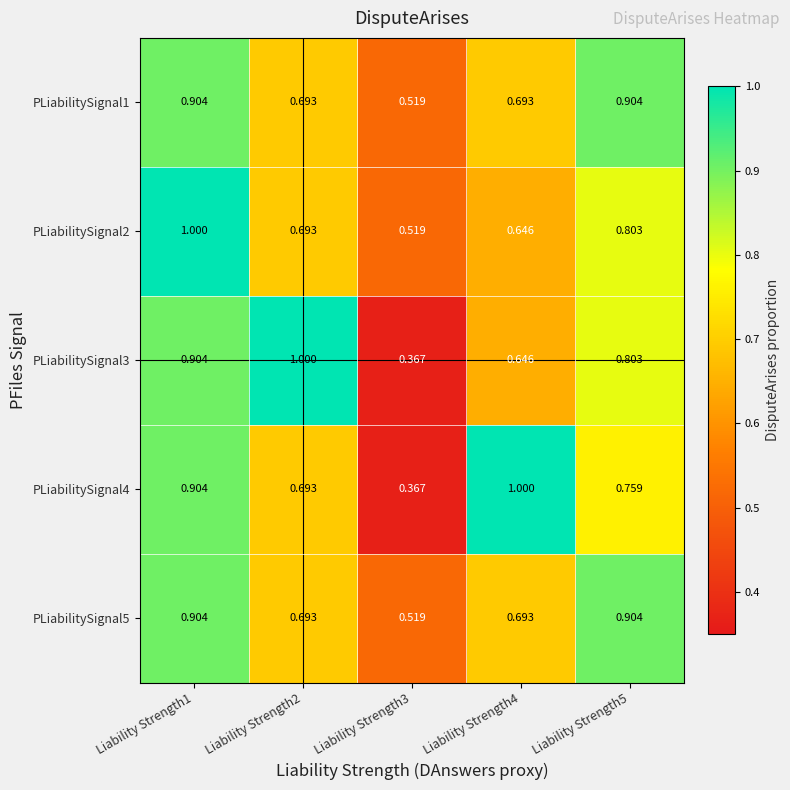

Is the value of PLiabilitySignal5 at Liability Strength3 greater than the value of PLiabilitySignal2 at Liability Strength5?

No